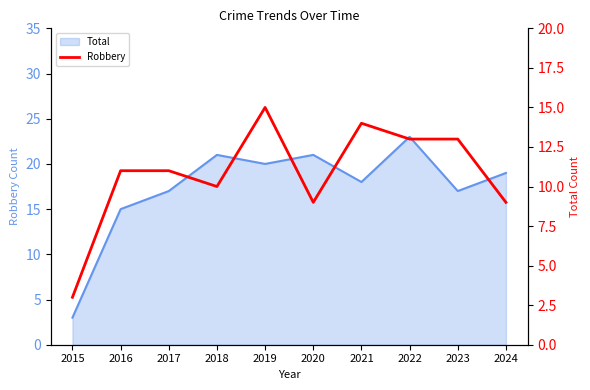

Is it true that the value at 2023 is 13?

True